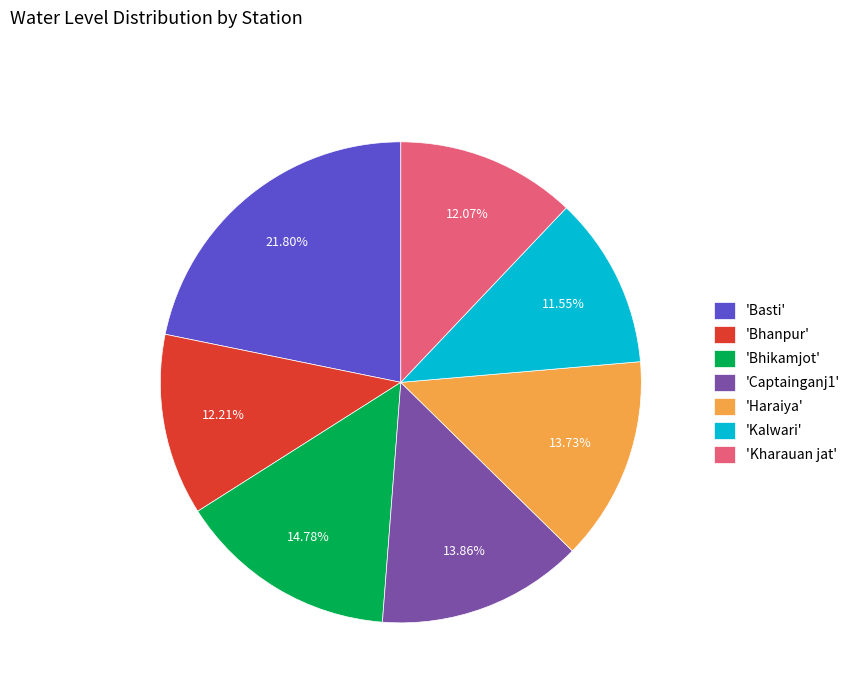

What is the largest slice in the pie chart?

'Basti'